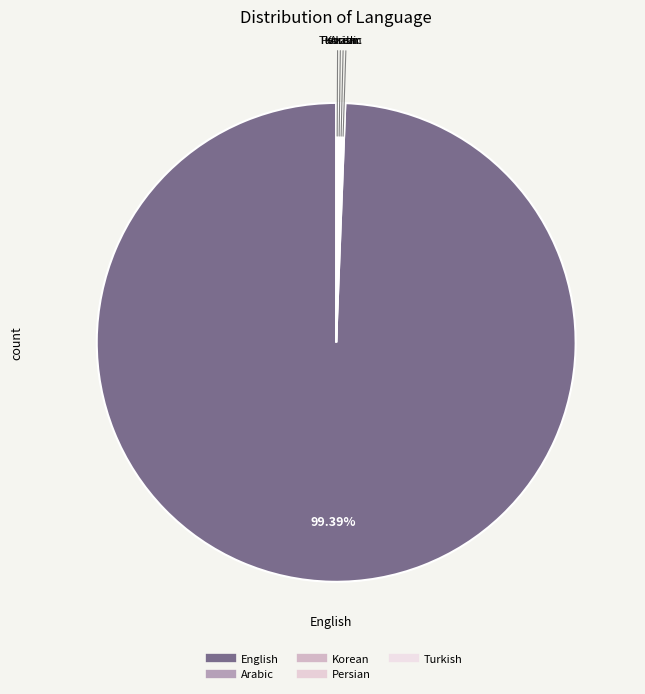

Which category has the biggest portion of the pie?

English